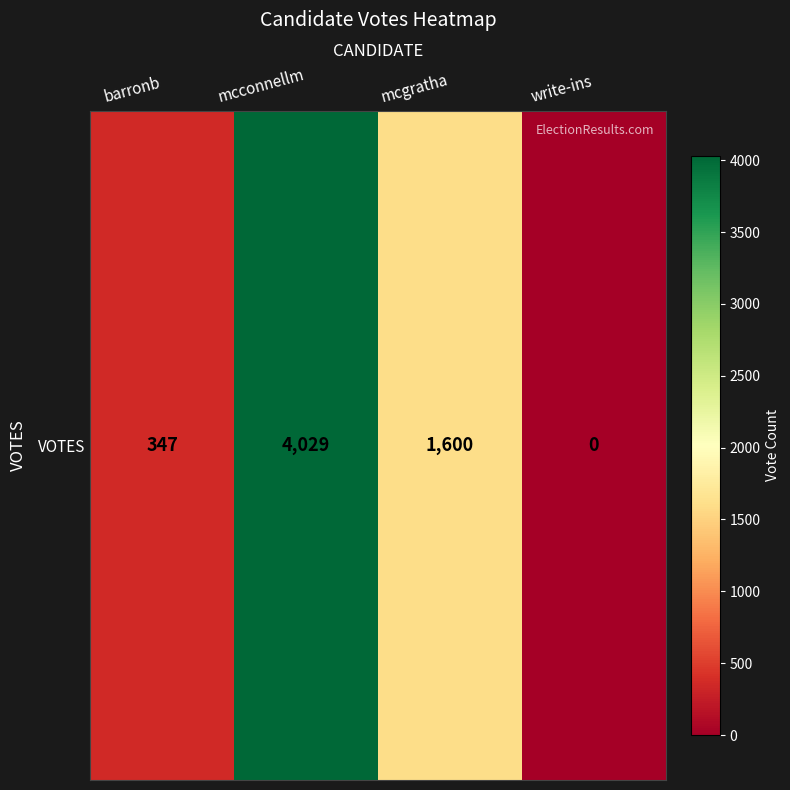

What is the average value?

1494